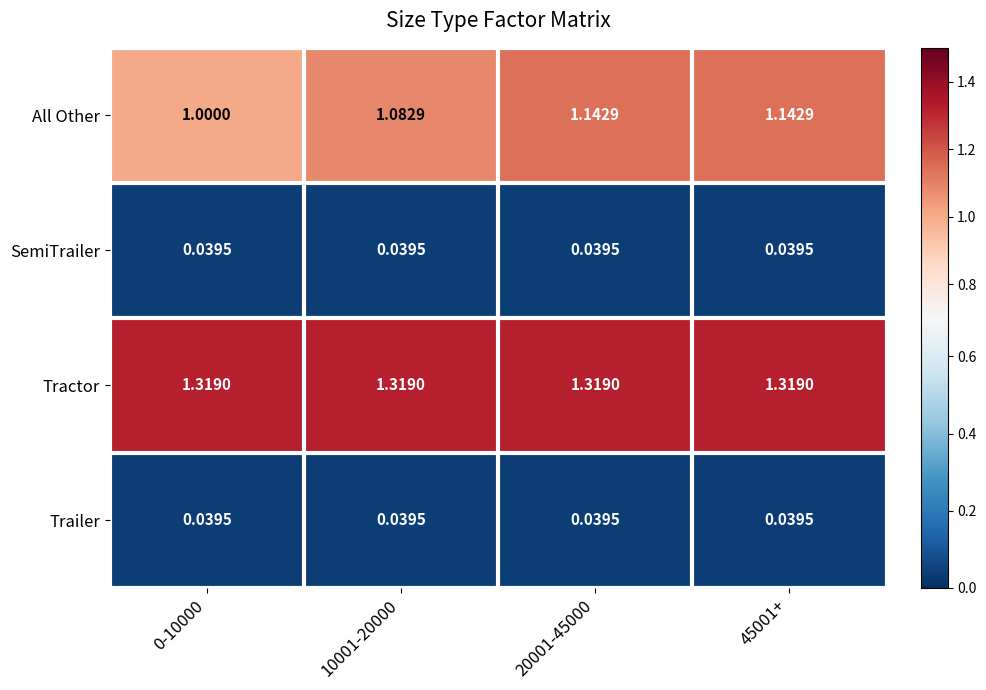

What is the total value across all series at 45001+?

2.5